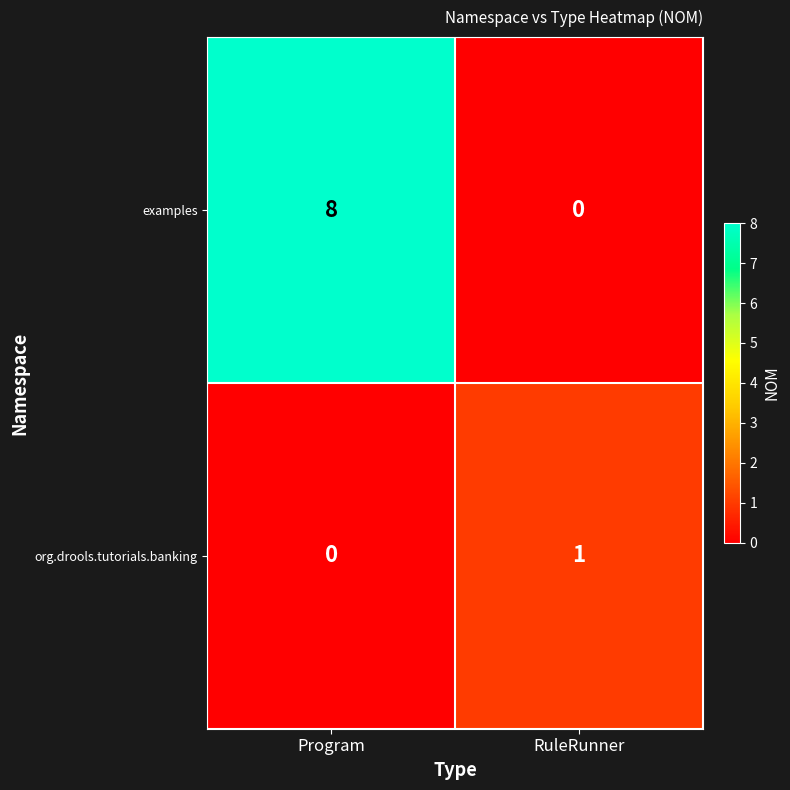

At which category is the sum across all series the highest?

Program